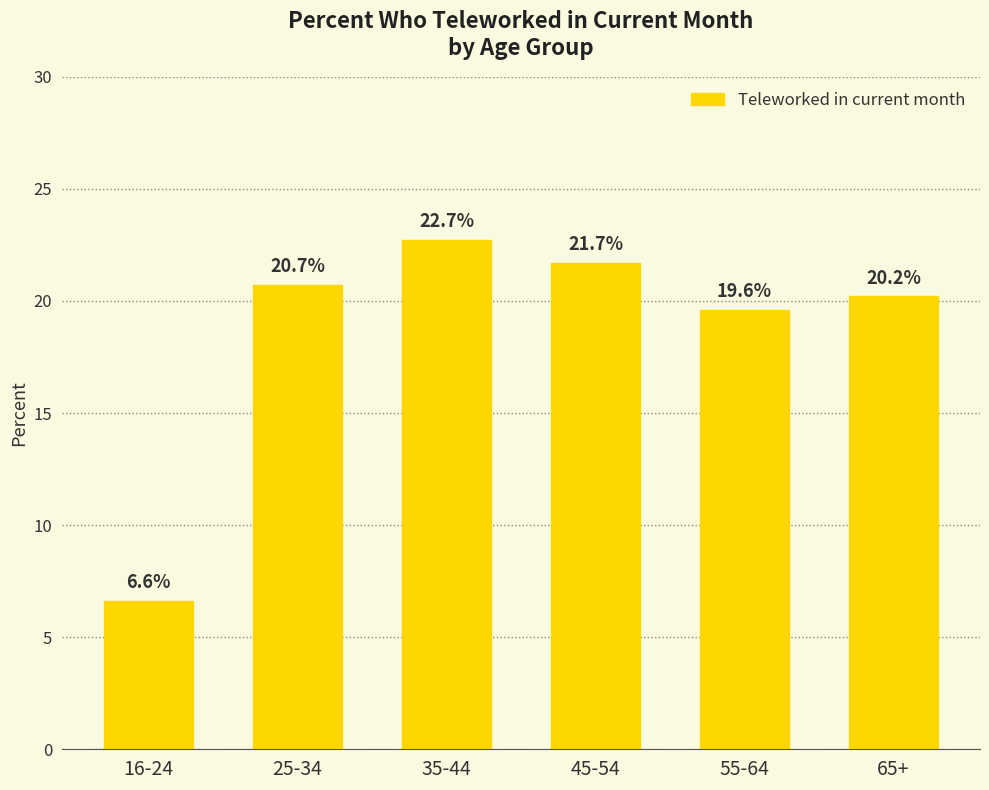

Rank the categories by value from highest to lowest.

35-44, 45-54, 25-34, 65+, 55-64, 16-24